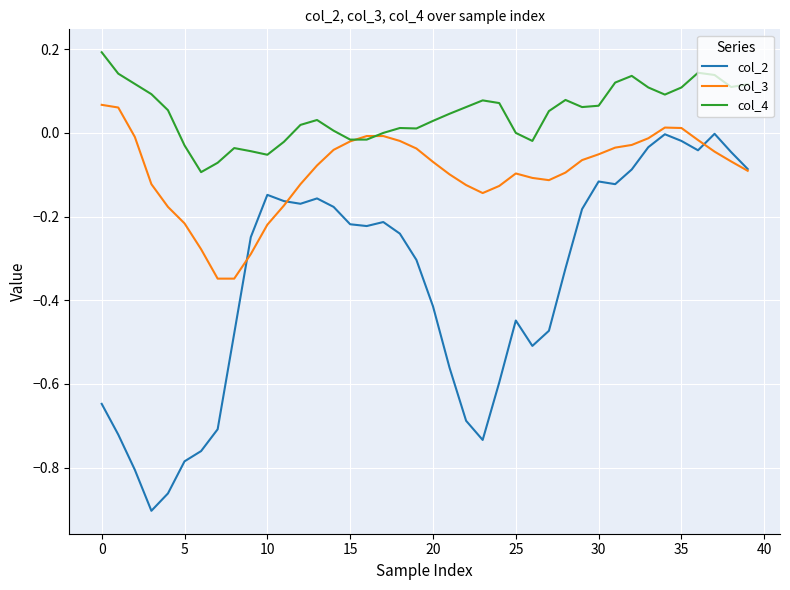

Which series has the largest range (max minus min)?

col_2